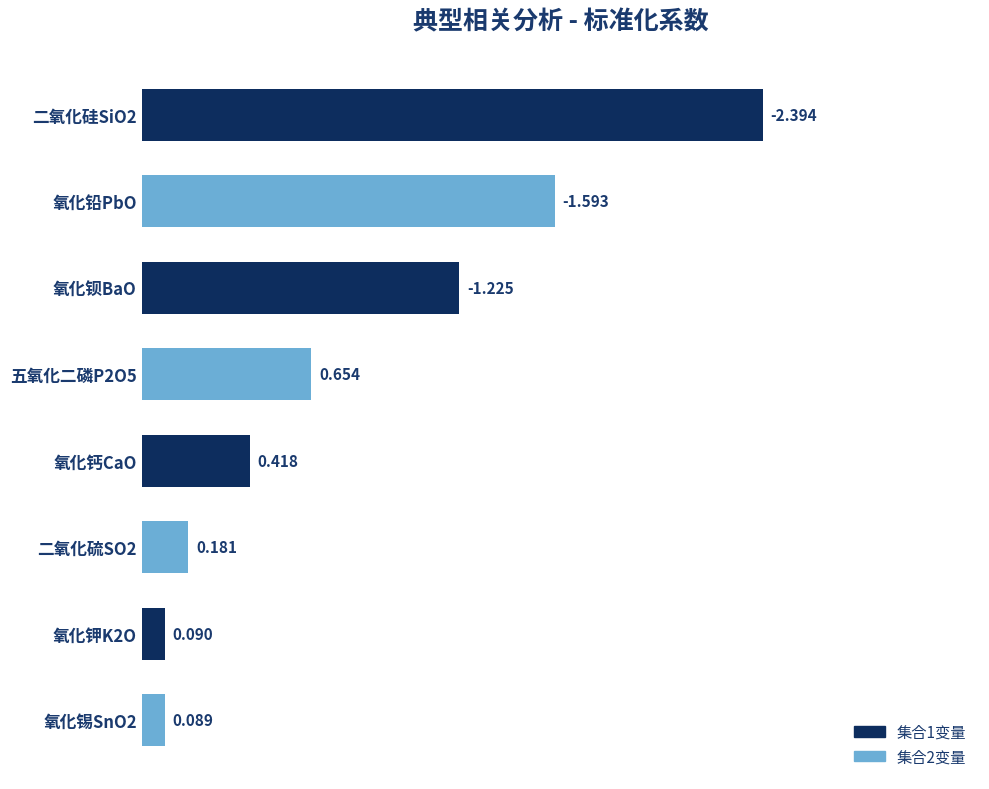

Rank the categories by value from highest to lowest.

二氧化硅SiO2, 氧化铅PbO, 氧化钡BaO, 五氧化二磷P2O5, 氧化钙CaO, 二氧化硫SO2, 氧化钾K2O, 氧化锡SnO2